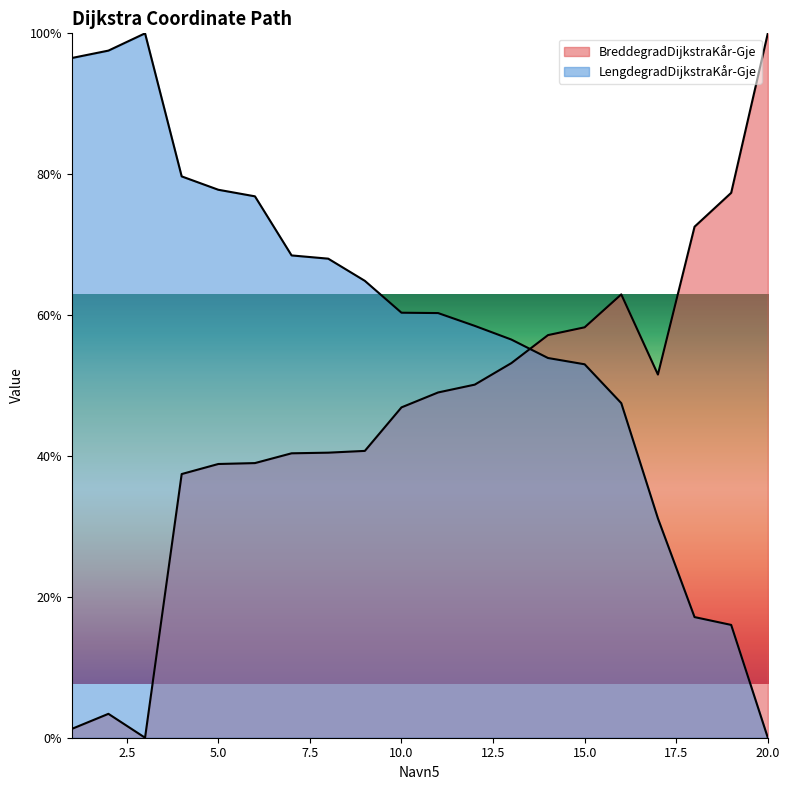

In BreddegradDijkstraKår-Gje, how many points are lower than both neighbors (excluding endpoints)?

2